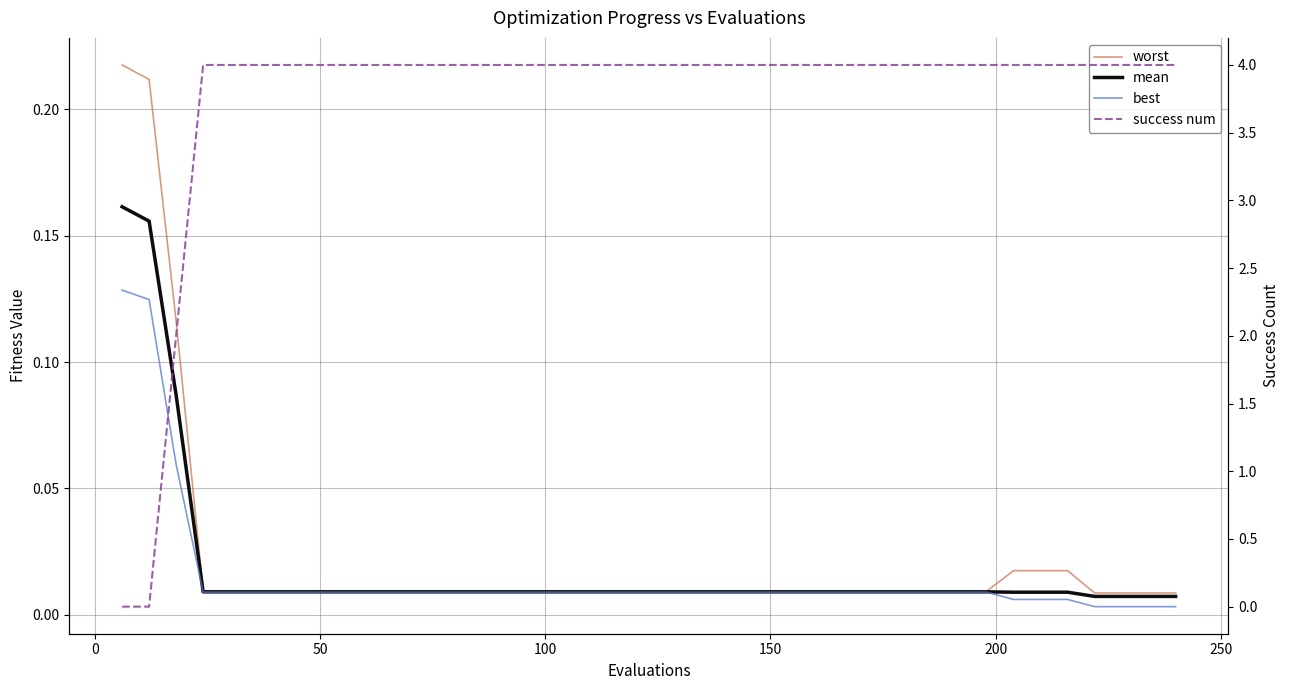

Which category has the highest value across all series?

100